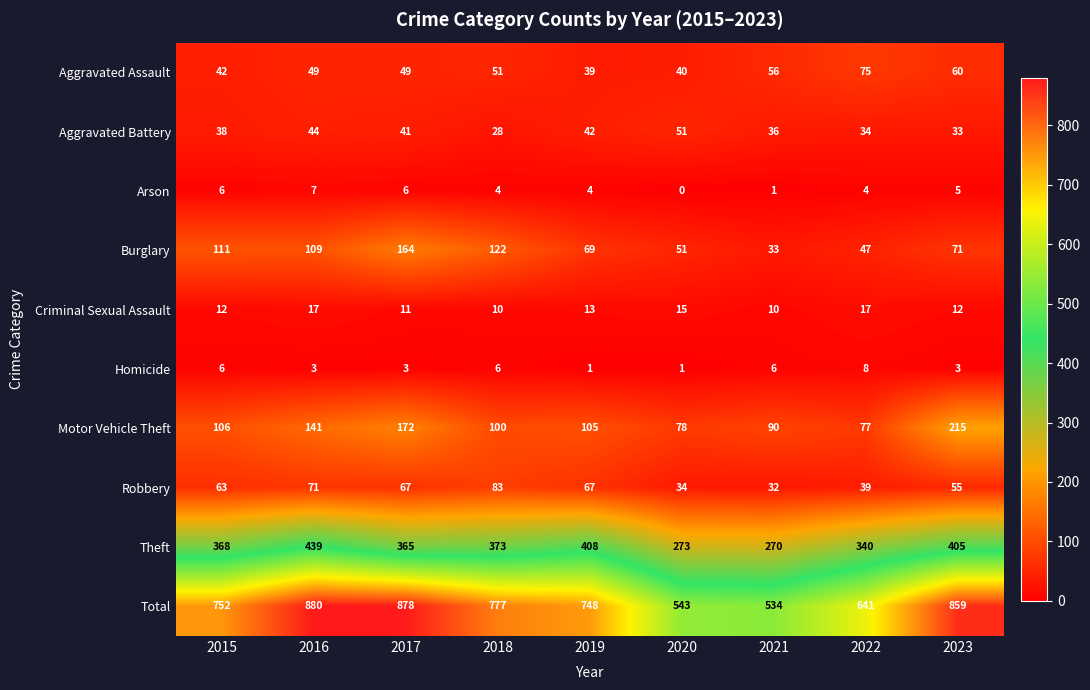

What is the average value of the Criminal Sexual Assault series?

13